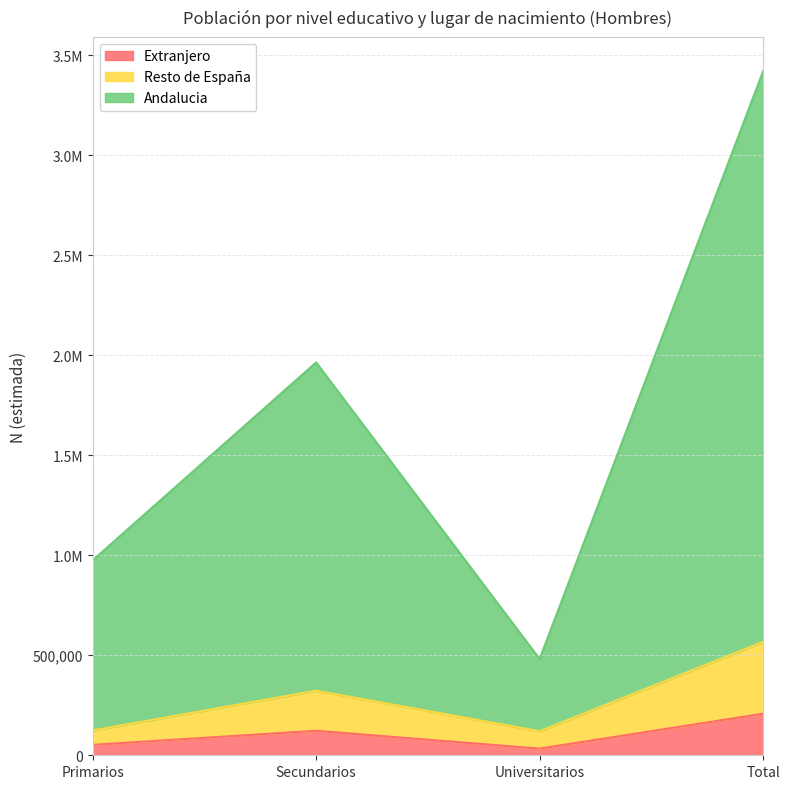

Reading left to right, transcribe all the data shown in this chart.

Extranjero: 52159	122447	33286	207892
Resto de España: 123860	323005	120249	567114
Andalucia: 974643	1963957	481181	3419781